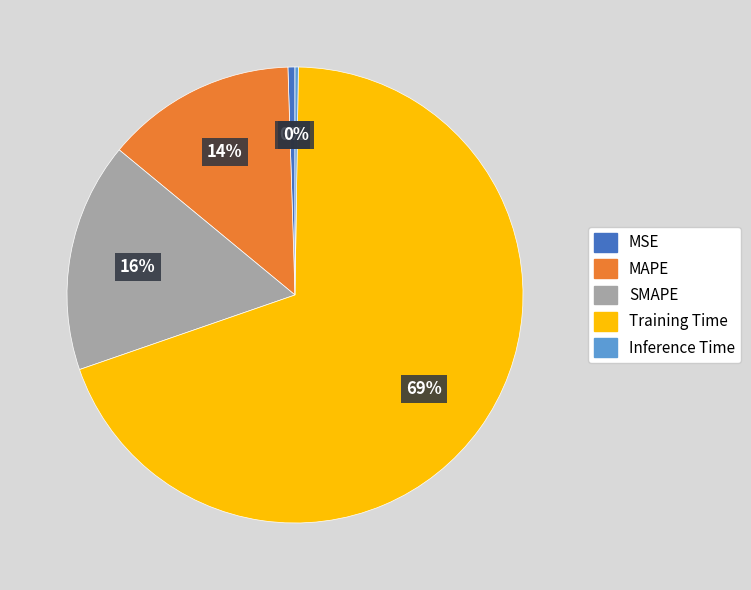

Is the sum of MAPE and MSE greater than half?

No